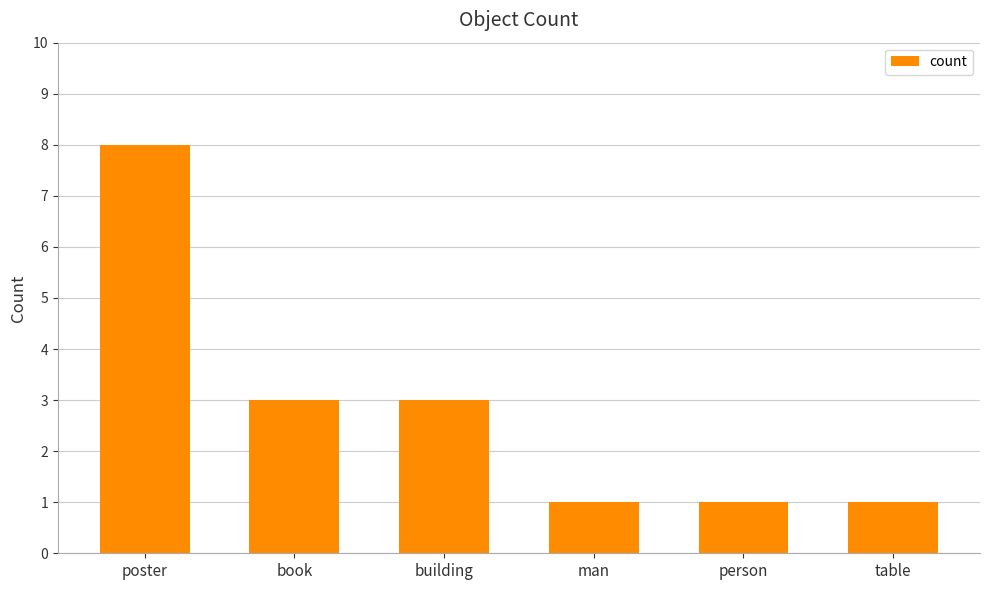

Does the chart contain any negative values?

No